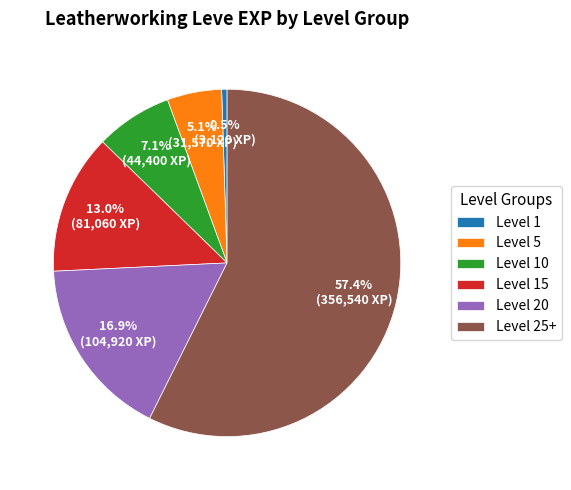

Rank the categories by value from lowest to highest.

Level 1, Level 5, Level 10, Level 15, Level 20, Level 25+